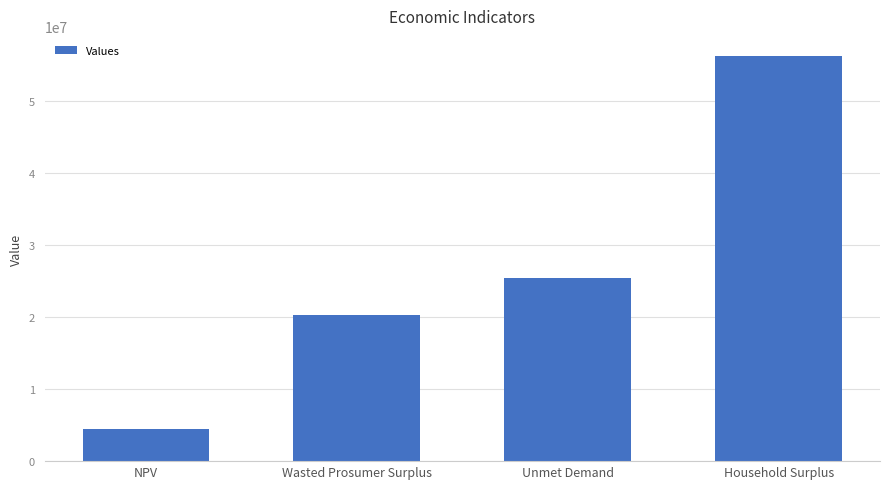

What is the value of the 1st bar from the left?

4489060.2